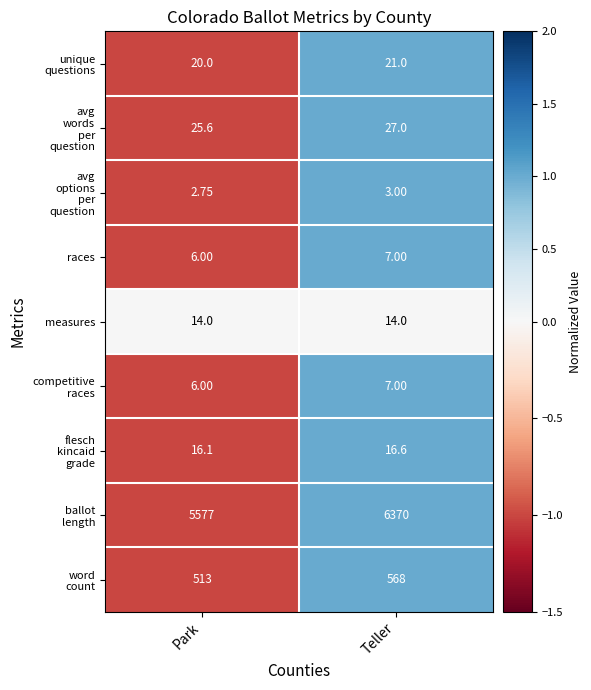

At which label is races closest to 6?

Park